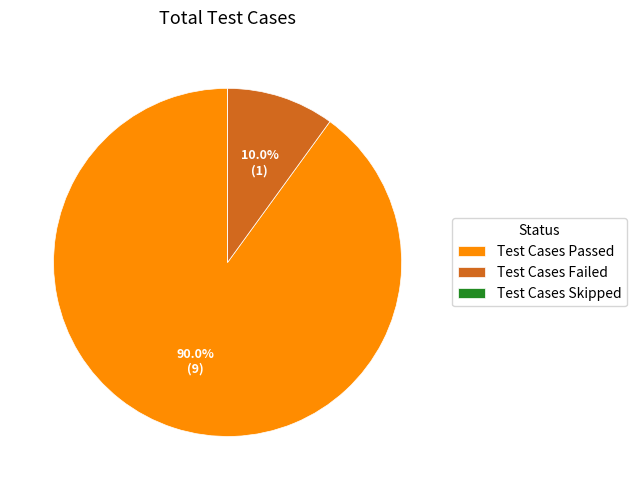

How much of the chart is everything except Test Cases Failed?

90.0%